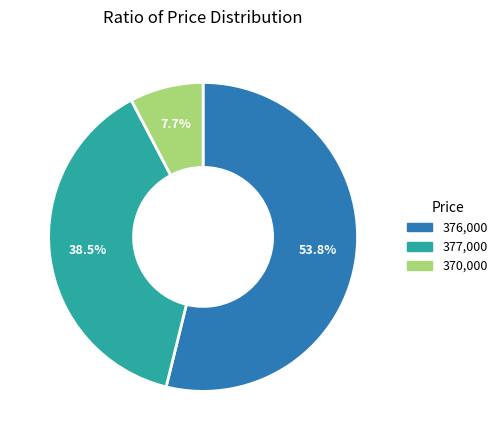

Count the number of slices in the pie.

3